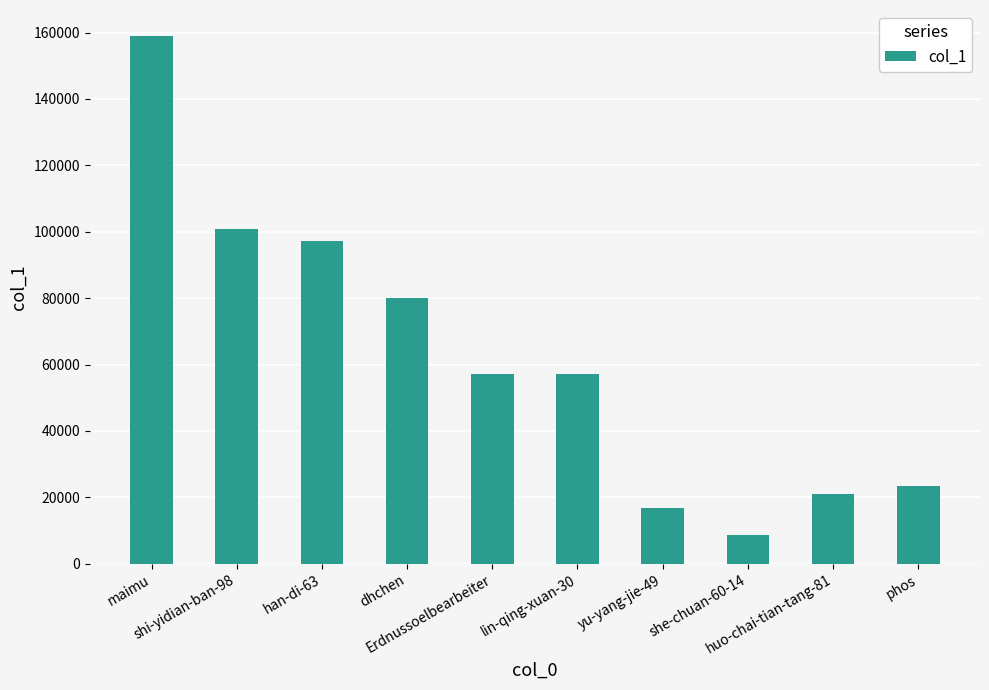

At which label does the data first exceed 57061?

maimu